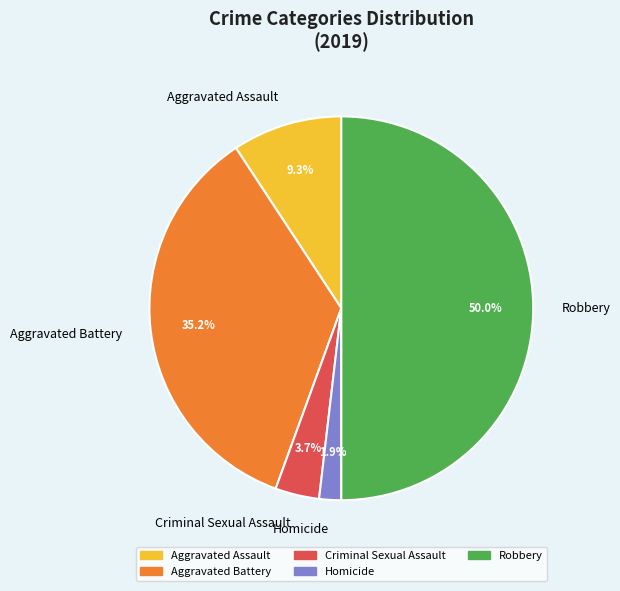

Does Aggravated Battery account for over 50% of the chart?

No